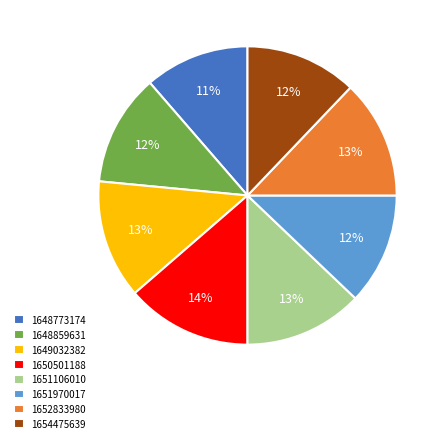

To the nearest percent, what is the combined percentage of 1648773174 and 1648859631?

23%